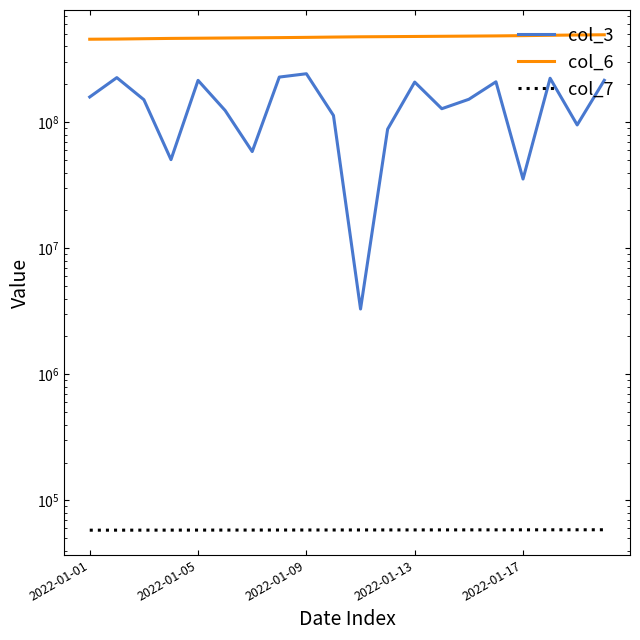

How many values in the col_7 series exceed 58335?

9